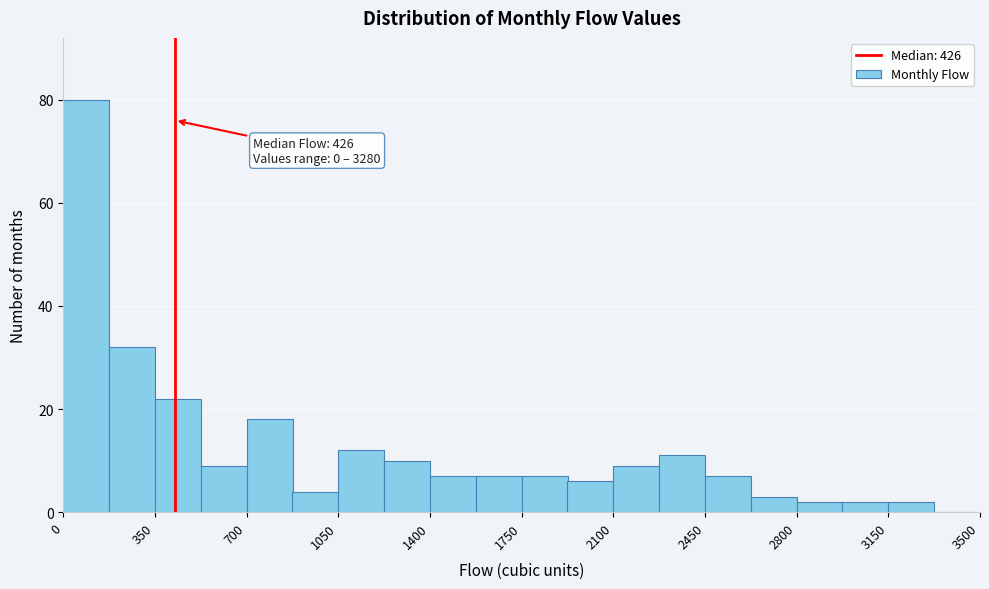

Around what value on the x-axis is the tallest bar? Give the approximate position of its centre, as read against the axis.

100